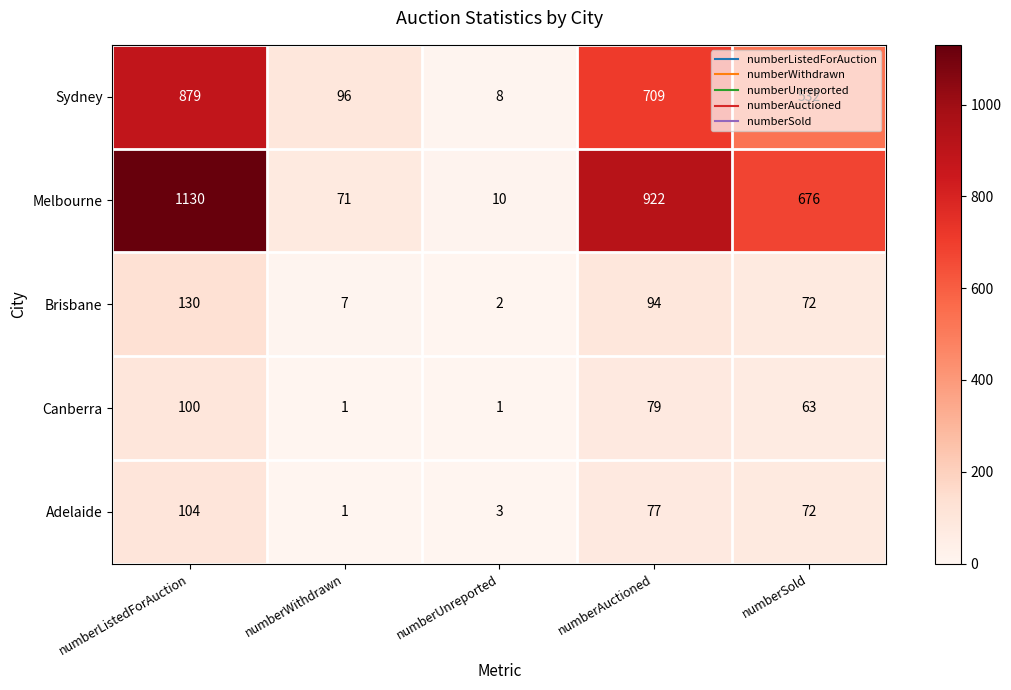

Which series has the largest range (max minus min)?

Melbourne